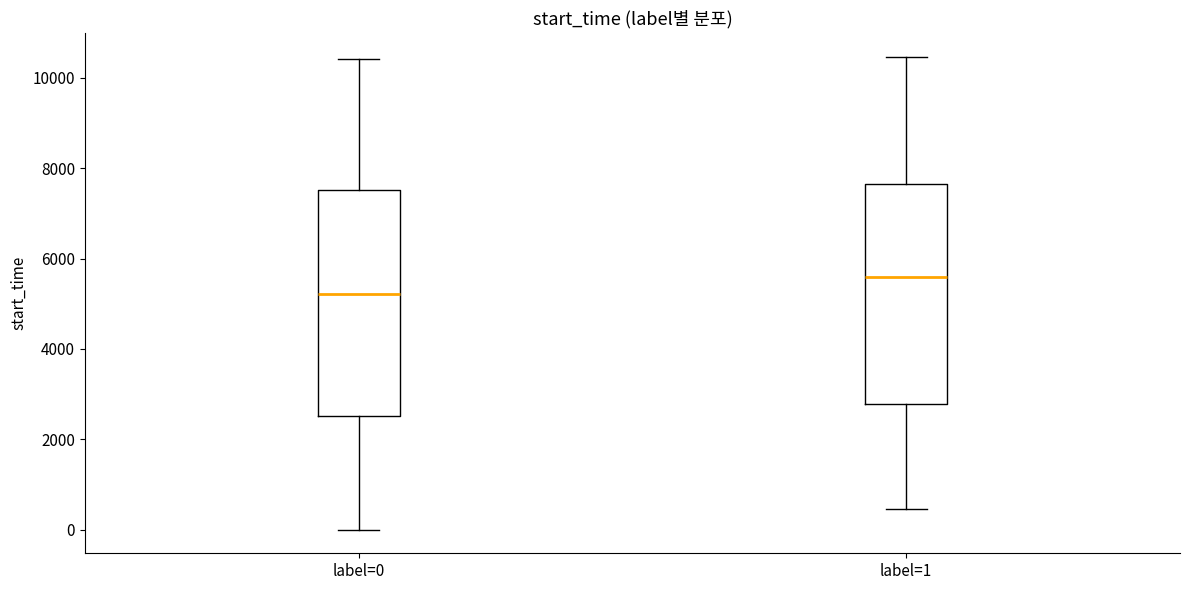

Reading left to right, transcribe this box plot: for each box, give where its median line is, the range the box spans, and where its two whiskers end, as read against the y-axis. The values are not printed on the chart, so give them approximately, as read against the axis.

label=0: median 5200, box 2600 to 7600, whiskers 0 to 10400
label=1: median 5600, box 2800 to 7600, whiskers 400 to 10400